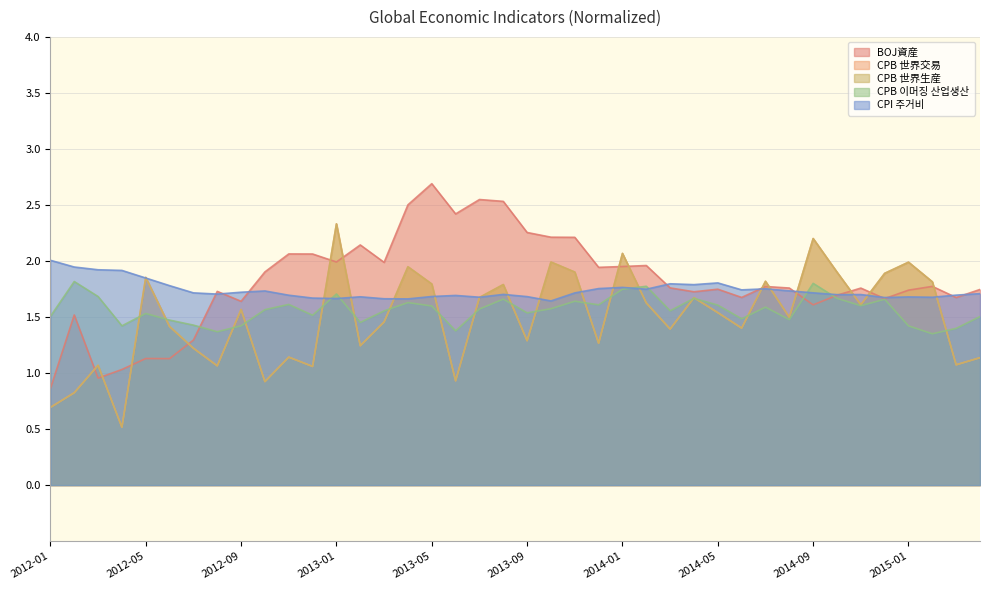

At which label does CPB 이머징 산업생산 reach its peak?

2012-02